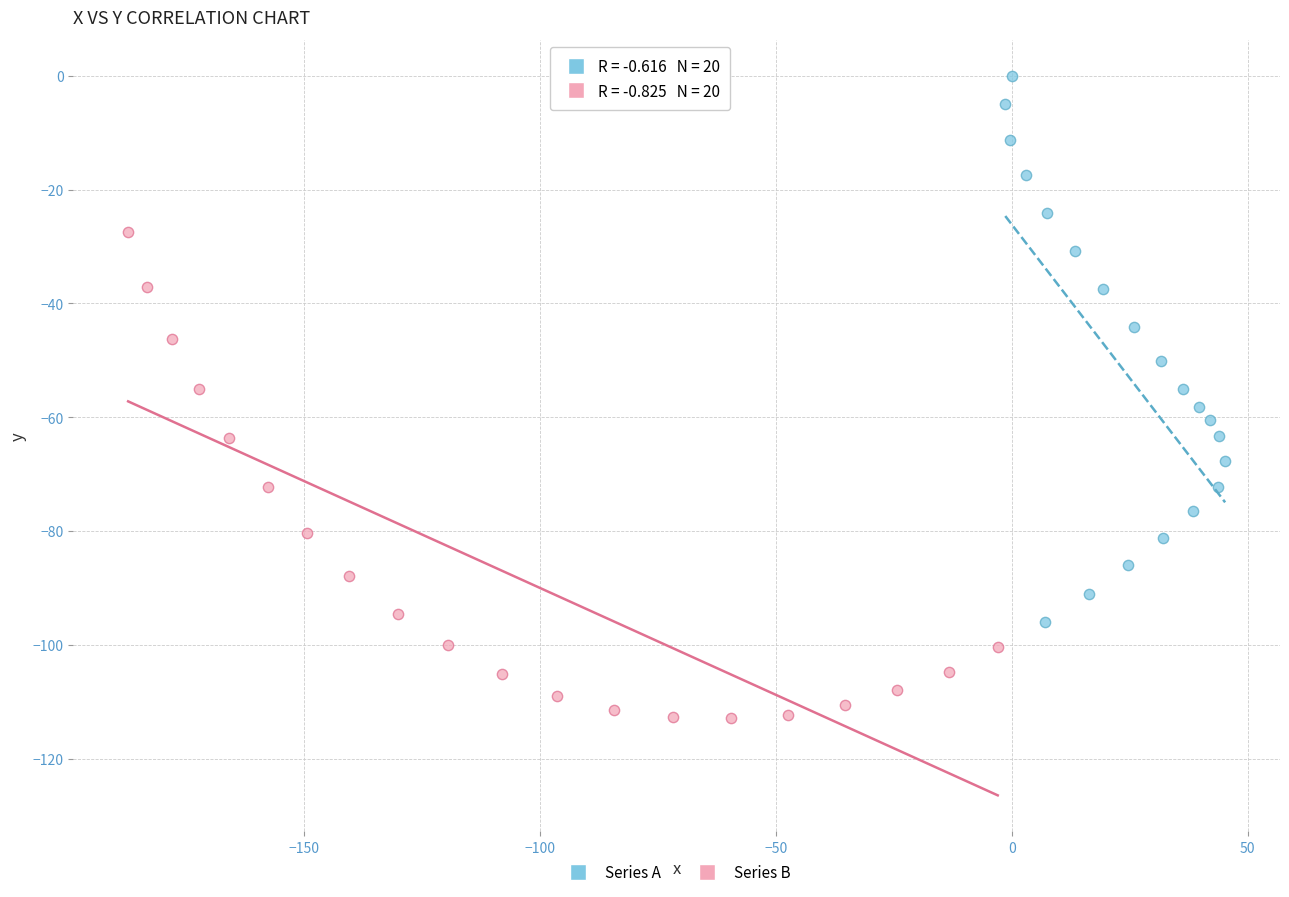

Which series has the widest spread of Y values?

Series A